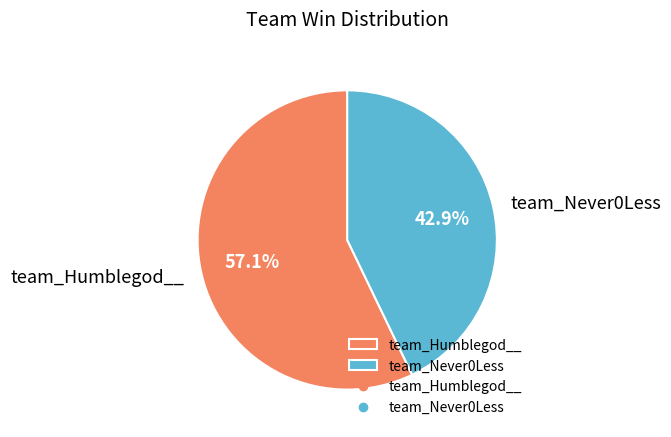

What percentage do team_Humblegod__ and team_Never0Less together represent?

100.0%